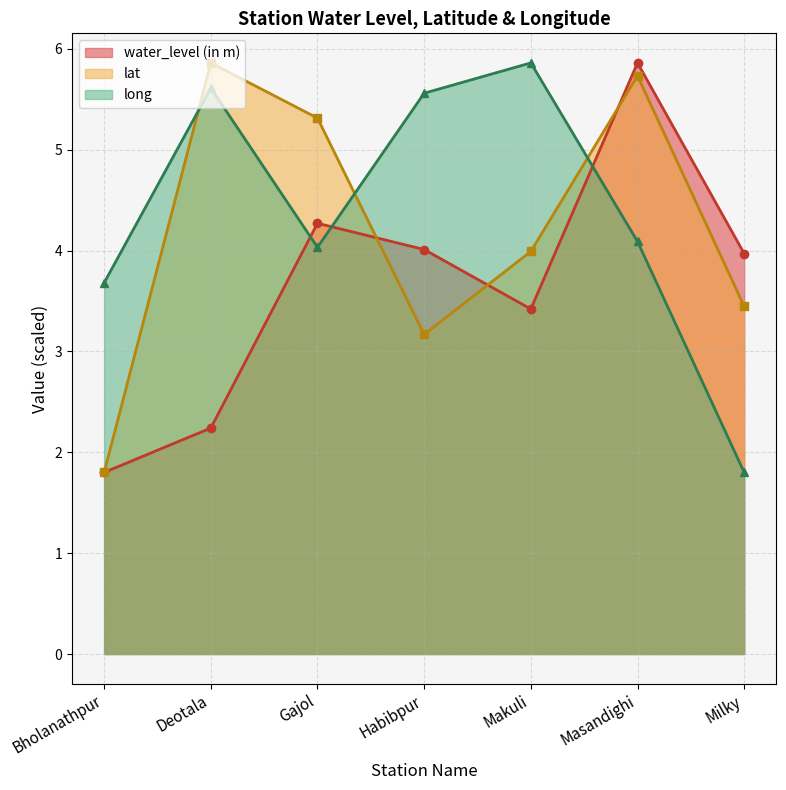

At which category is the sum across all series the highest?

Masandighi